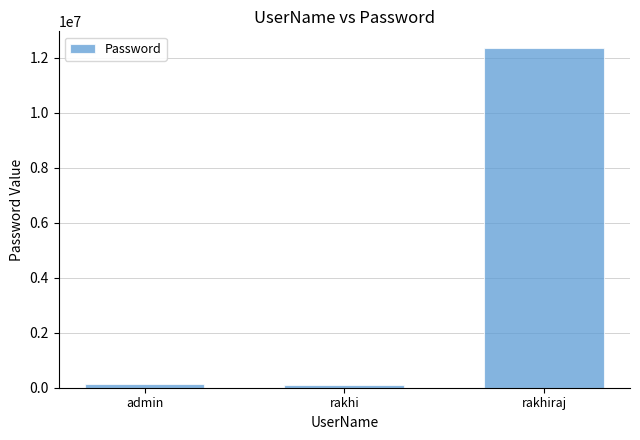

What is the average value?

4190048